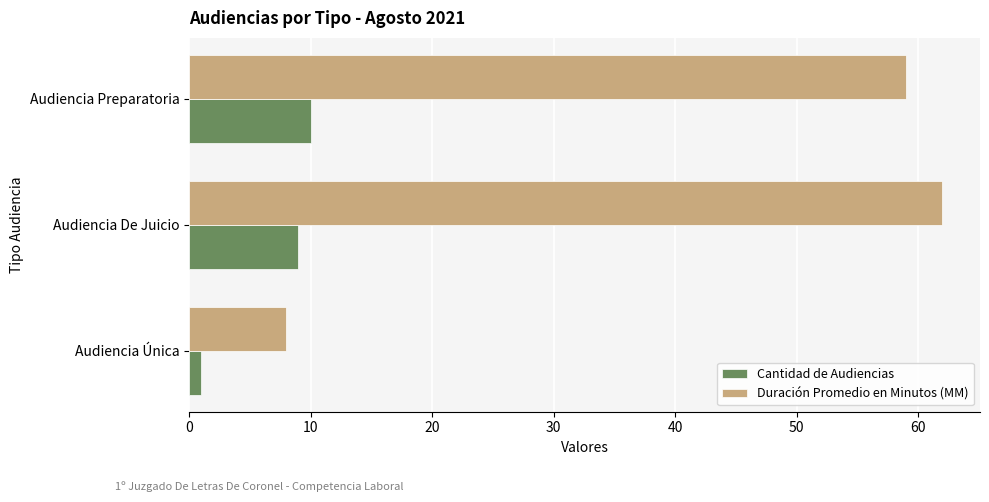

At how many categories does at least one series exceed 25?

2